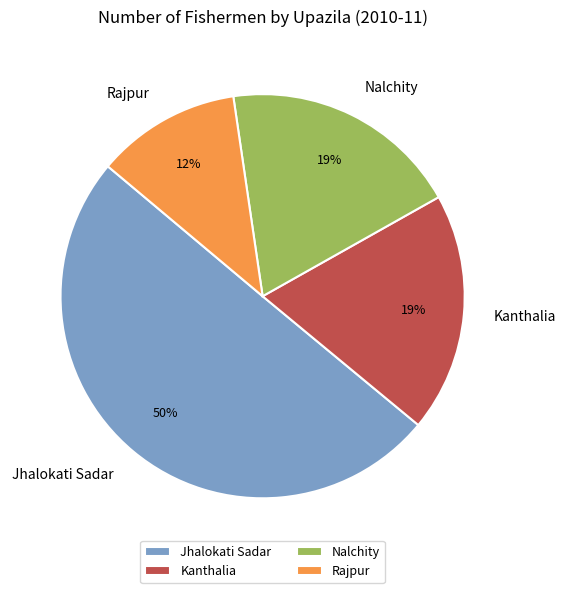

Do Nalchity and Kanthalia together represent more than half of the pie?

No